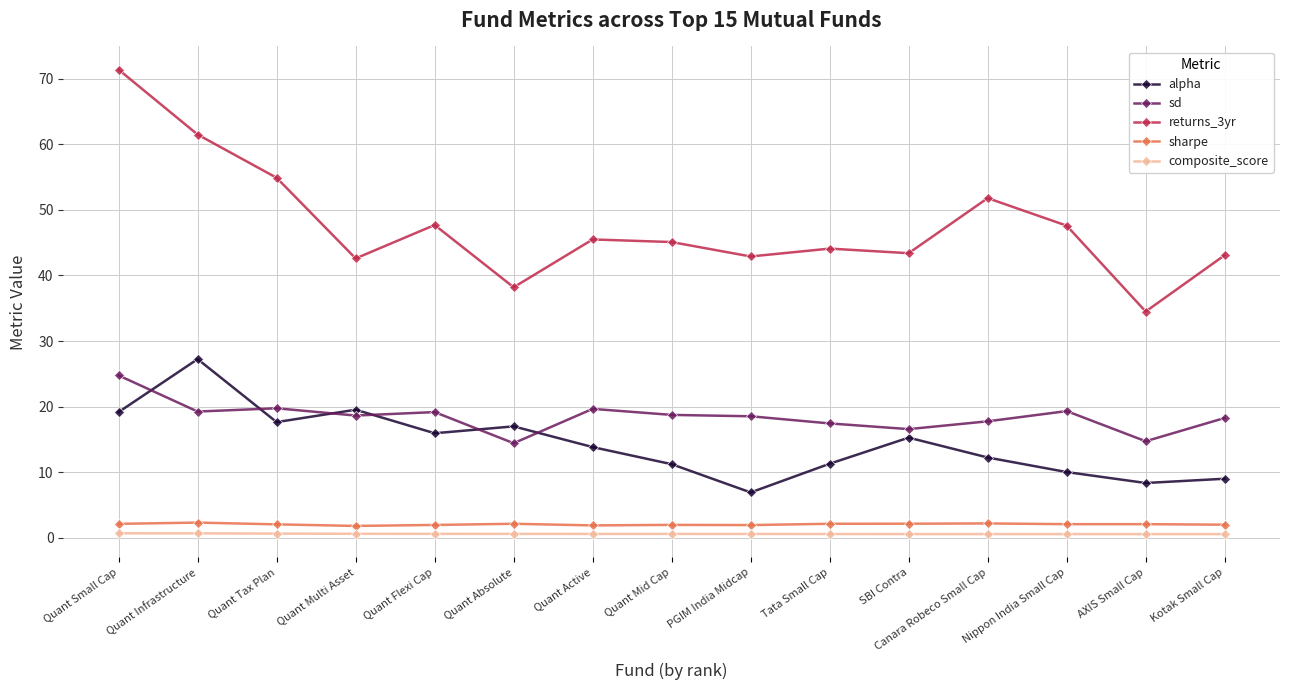

What position from the right is Tata Small Cap?

6